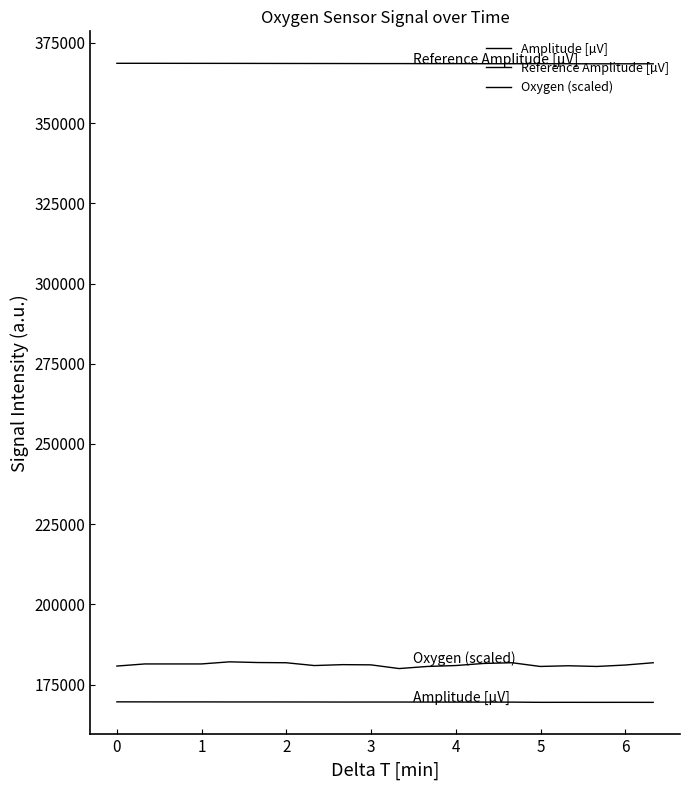

Where is the first local minimum for Amplitude [µV]?

1